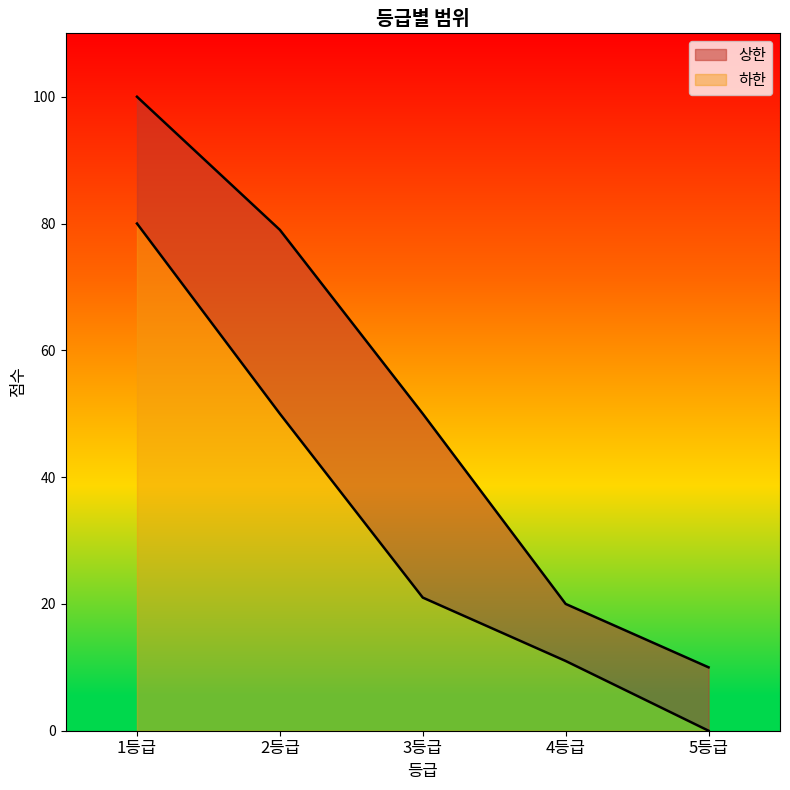

What is the spread (max minus min) of values at 3등급?

29